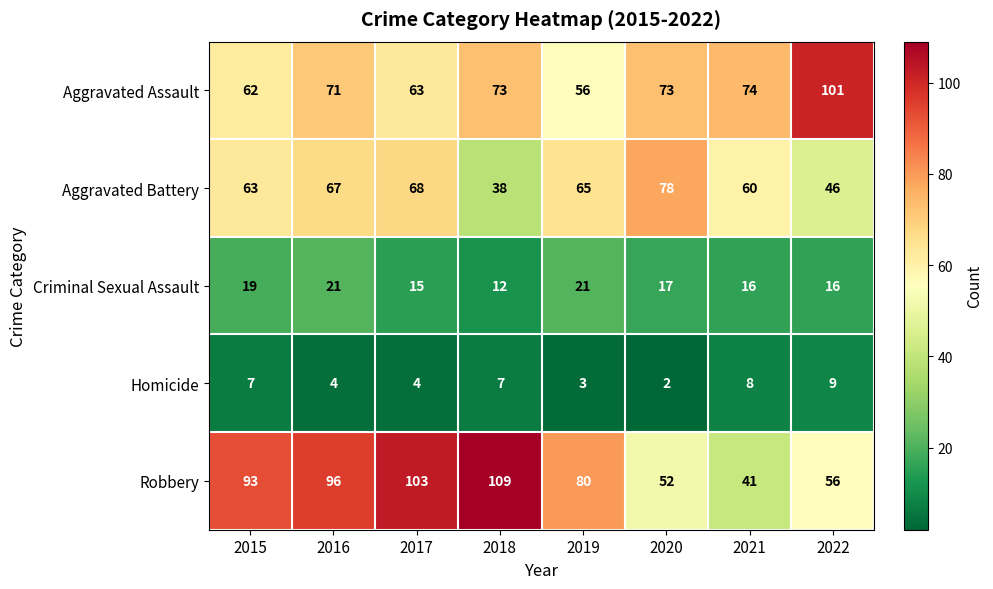

What is the maximum value shown in the chart?

109